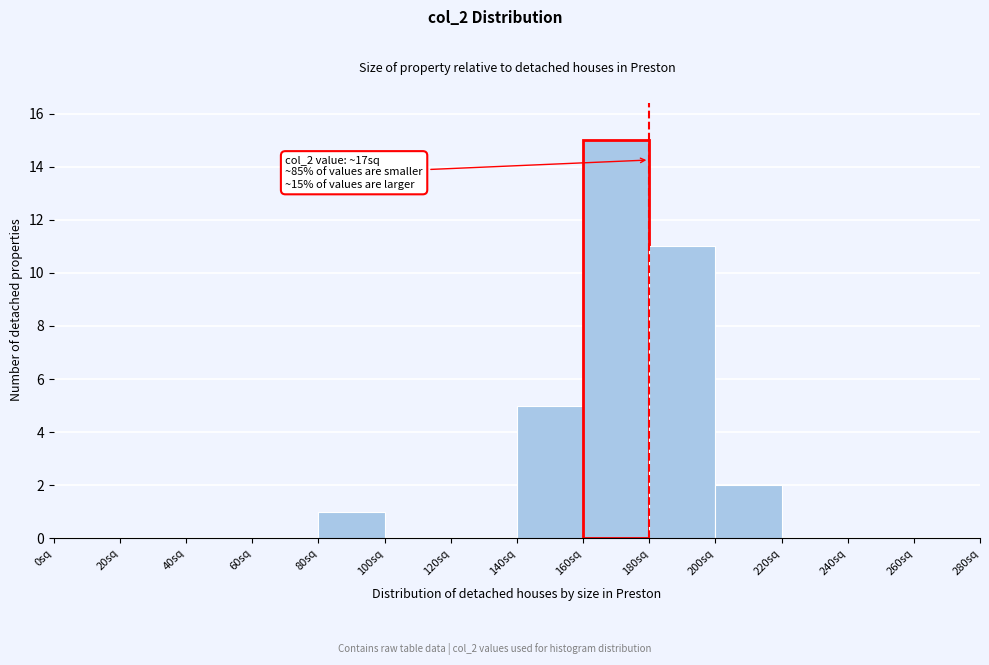

Reading left to right, transcribe all the data shown in this chart.

0sq=0	20sq=0	40sq=0	60sq=0	80sq=1	100sq=0	120sq=0	140sq=5	160sq=15	180sq=11	200sq=2	220sq=0	240sq=0	260sq=0